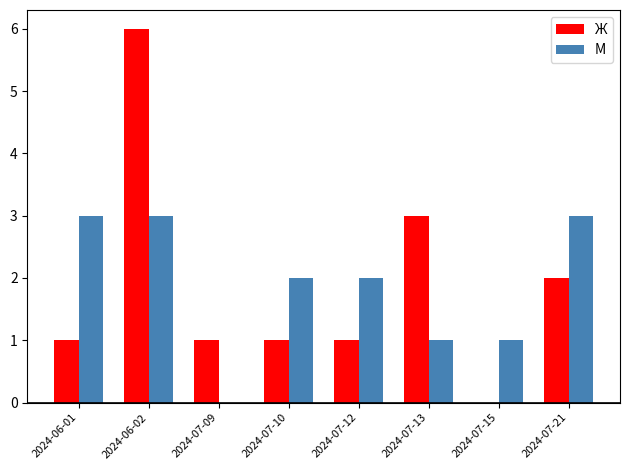

What is the highest value of the Ж series?

6